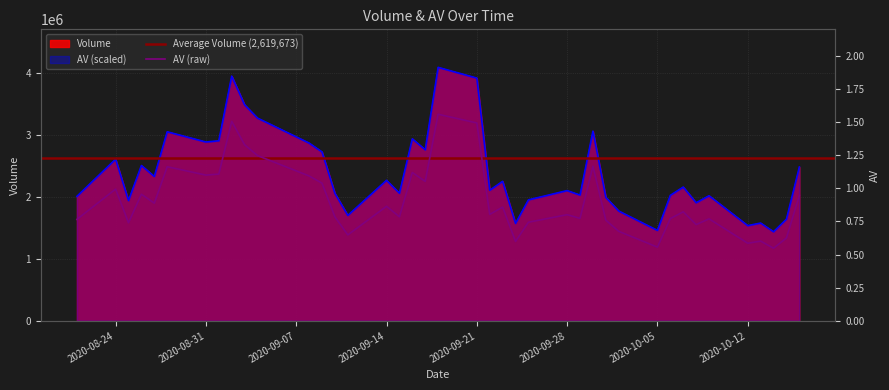

Which series has the widest spread of values?

AV